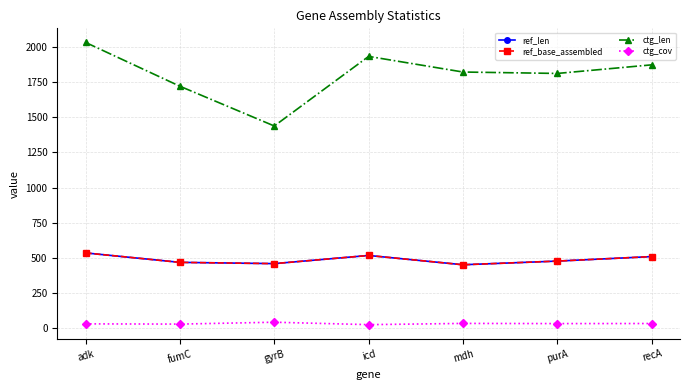

Reading right to left, what are all the values shown in this chart?

ref_len: recA=510.0	purA=478.0	mdh=452.0	icd=518.0	gyrB=460.0	fumC=469.0	adk=536.0
ref_base_assembled: recA=510.0	purA=478.0	mdh=452.0	icd=518.0	gyrB=460.0	fumC=469.0	adk=536.0
ctg_len: recA=1871.0	purA=1810.0	mdh=1820.0	icd=1931.0	gyrB=1437.0	fumC=1719.0	adk=2030.0
ctg_cov: recA=34.9	purA=34.4	mdh=35.6	icd=26.9	gyrB=44.1	fumC=30.8	adk=32.4